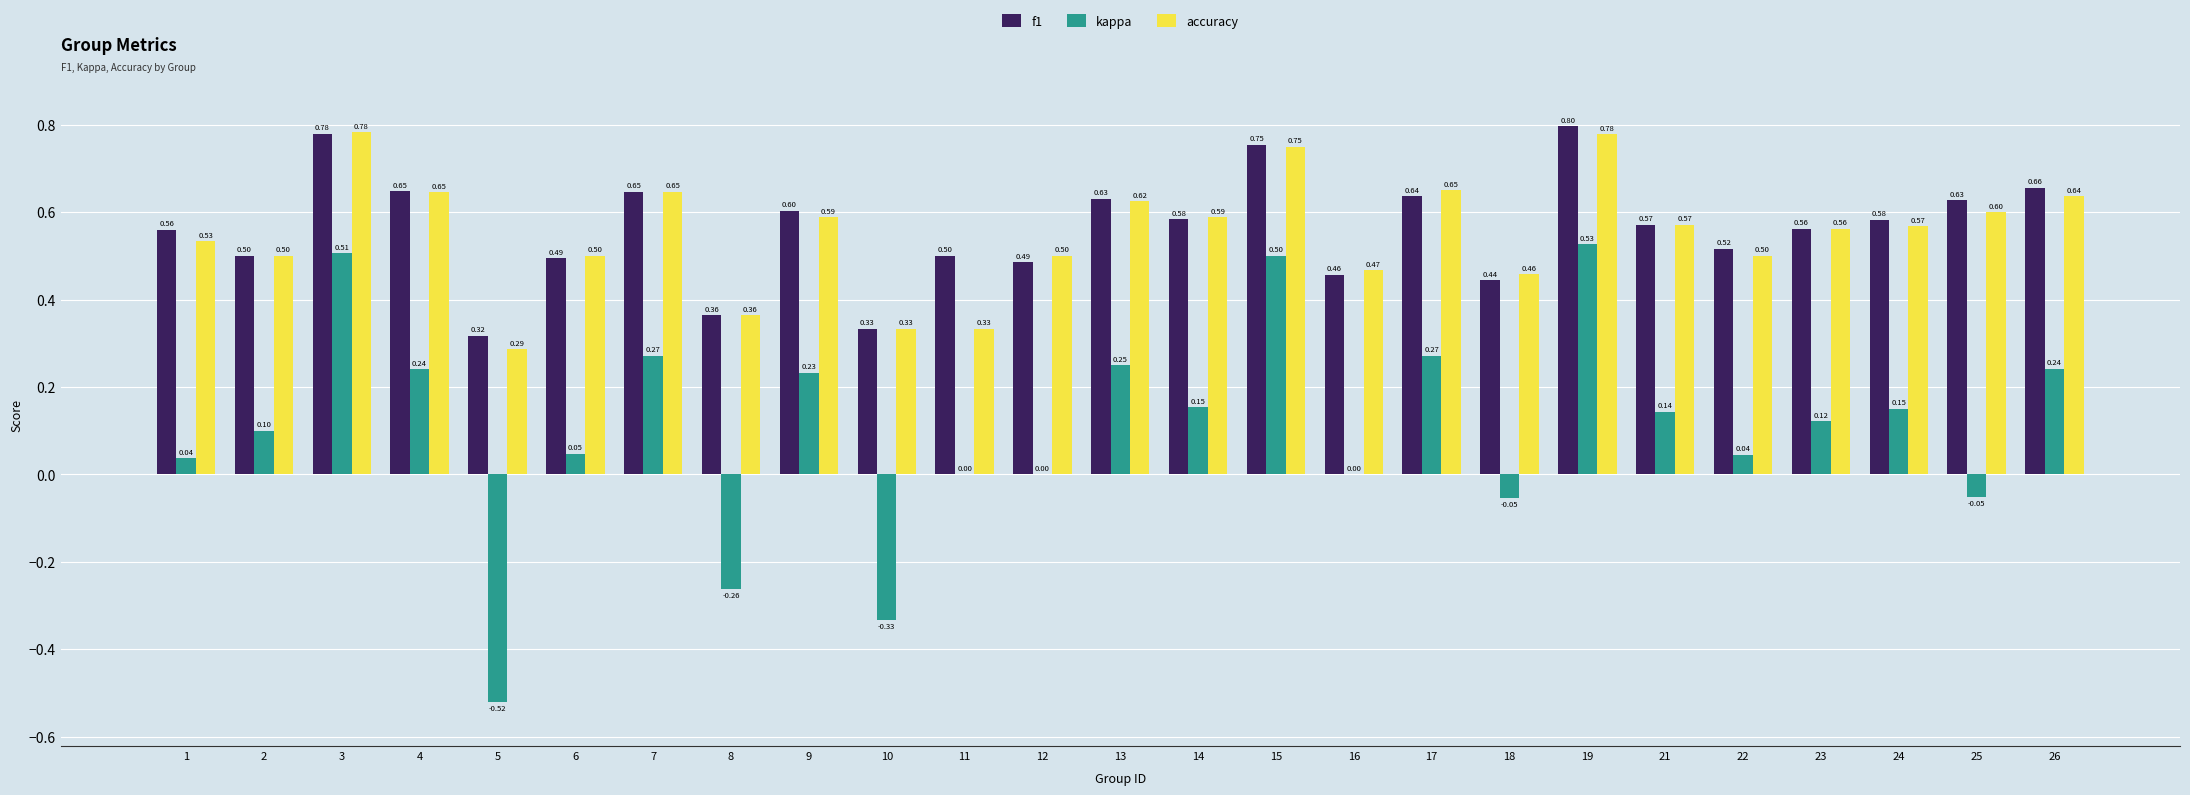

Which series has the largest range (max minus min)?

kappa